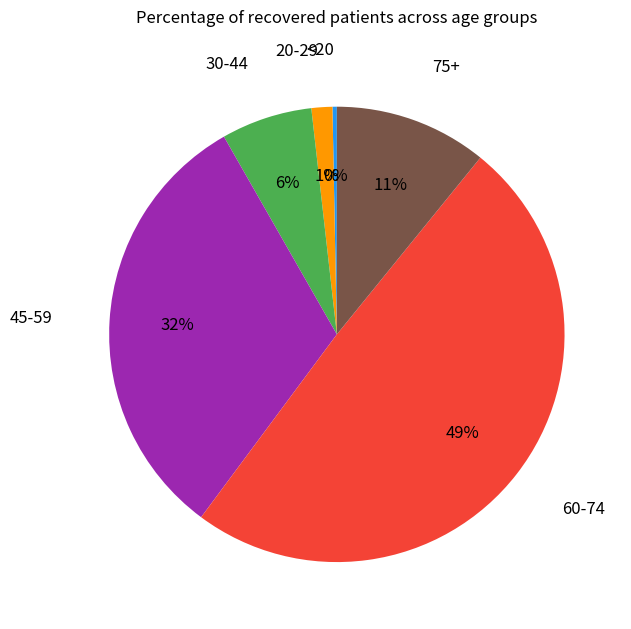

True or false: 60-74 accounts for 58% of the total.

False